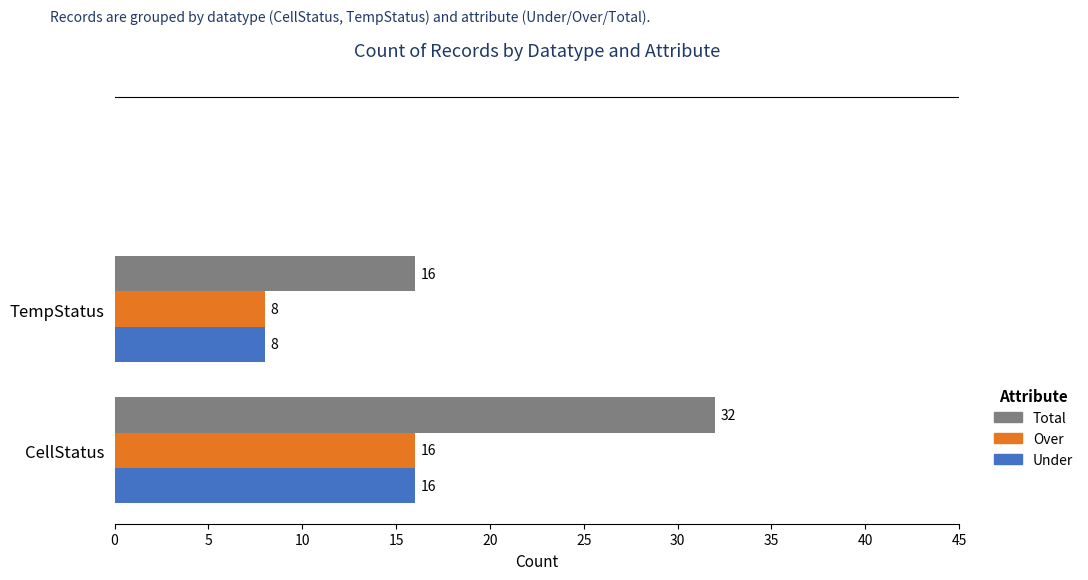

Which category has the lowest value in the Over series?

TempStatus